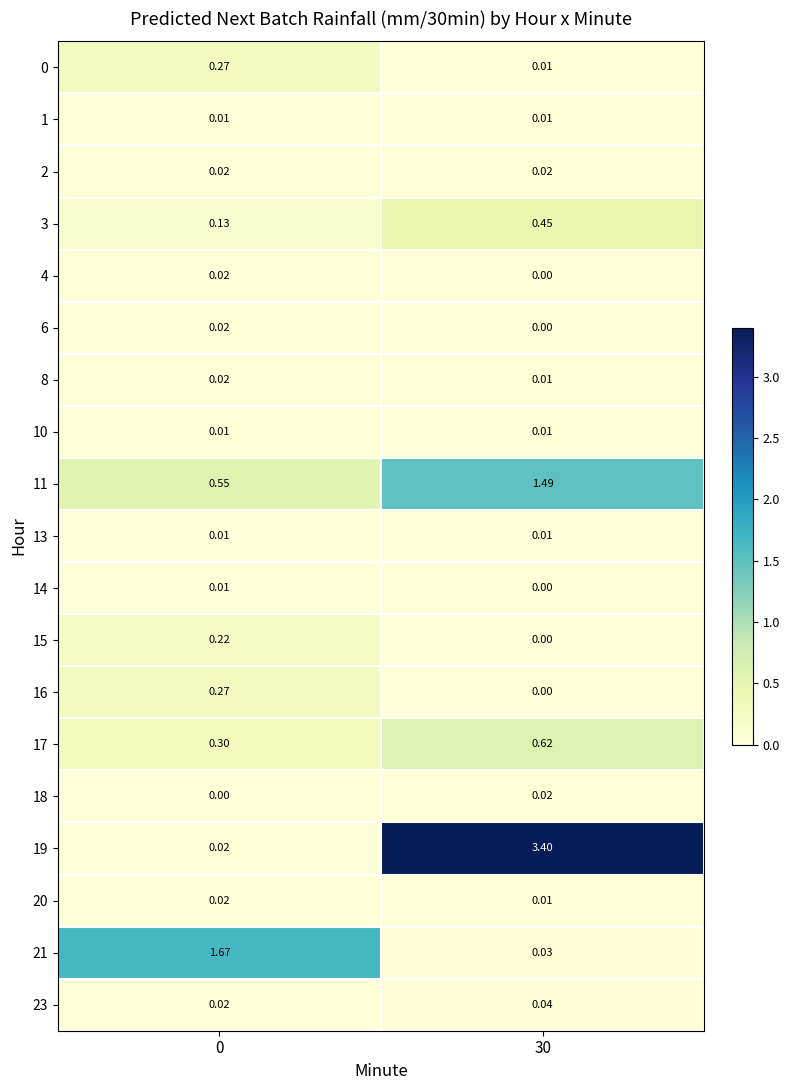

Which series has the largest range (max minus min)?

19